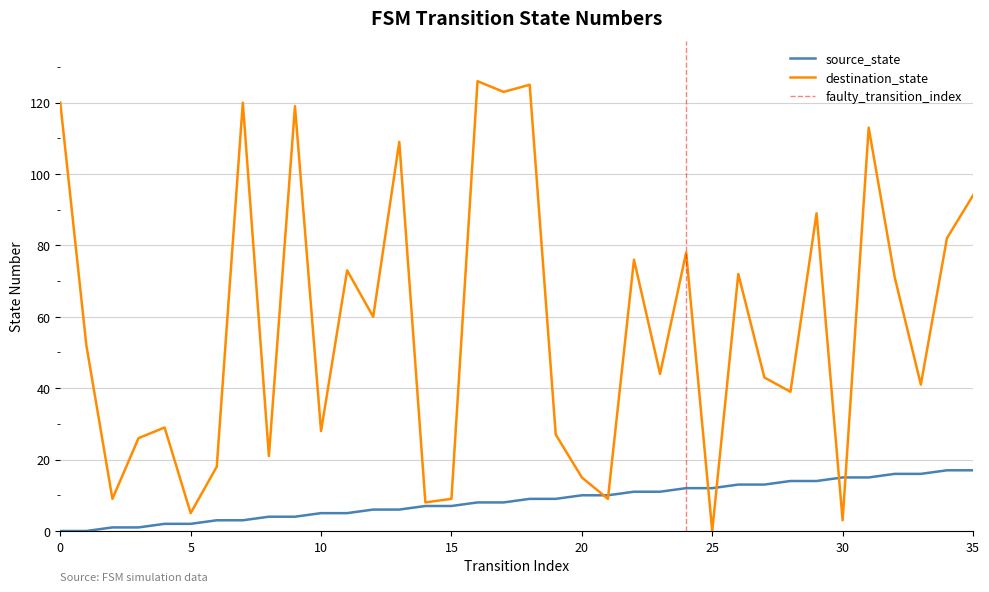

Count the number of data series in this chart.

2